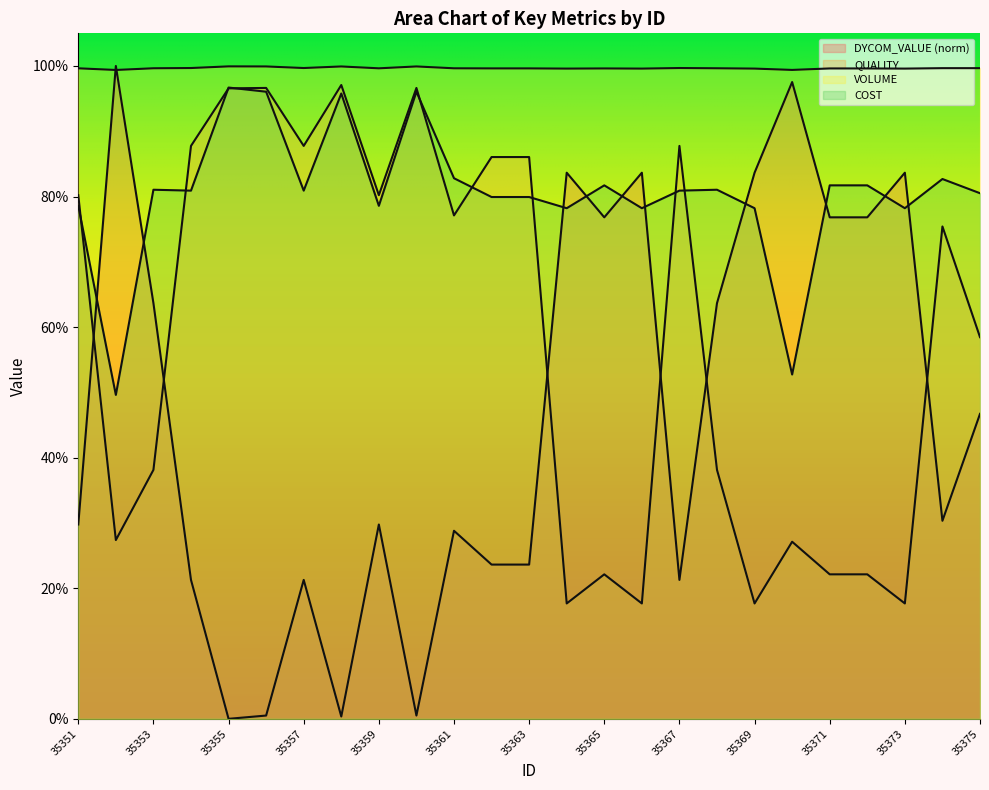

Does the chart display data point markers on the line(s)?

No